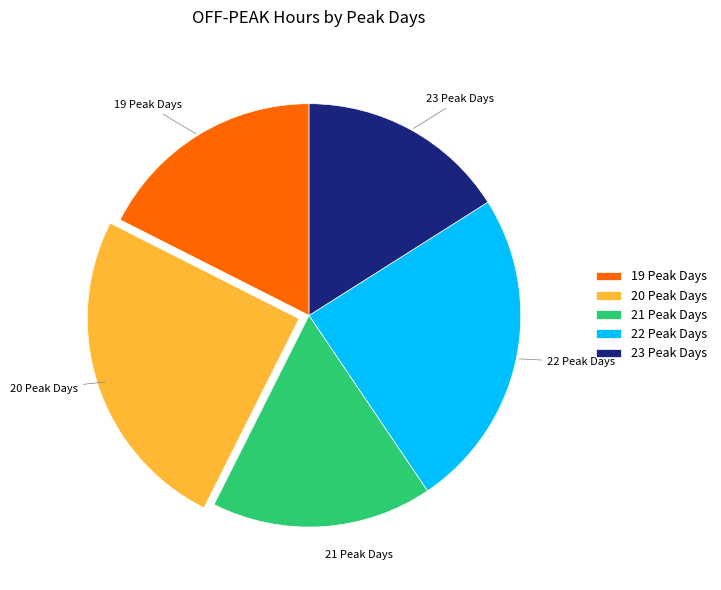

True or false: 21 Peak Days accounts for 23% of the total.

False